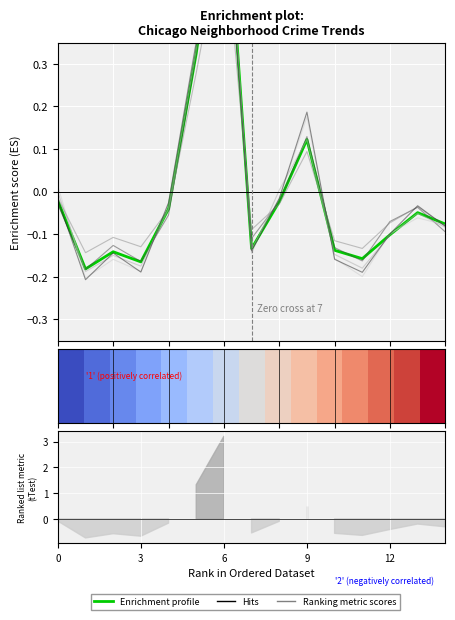

What is the label of the 13th point from the left?

12